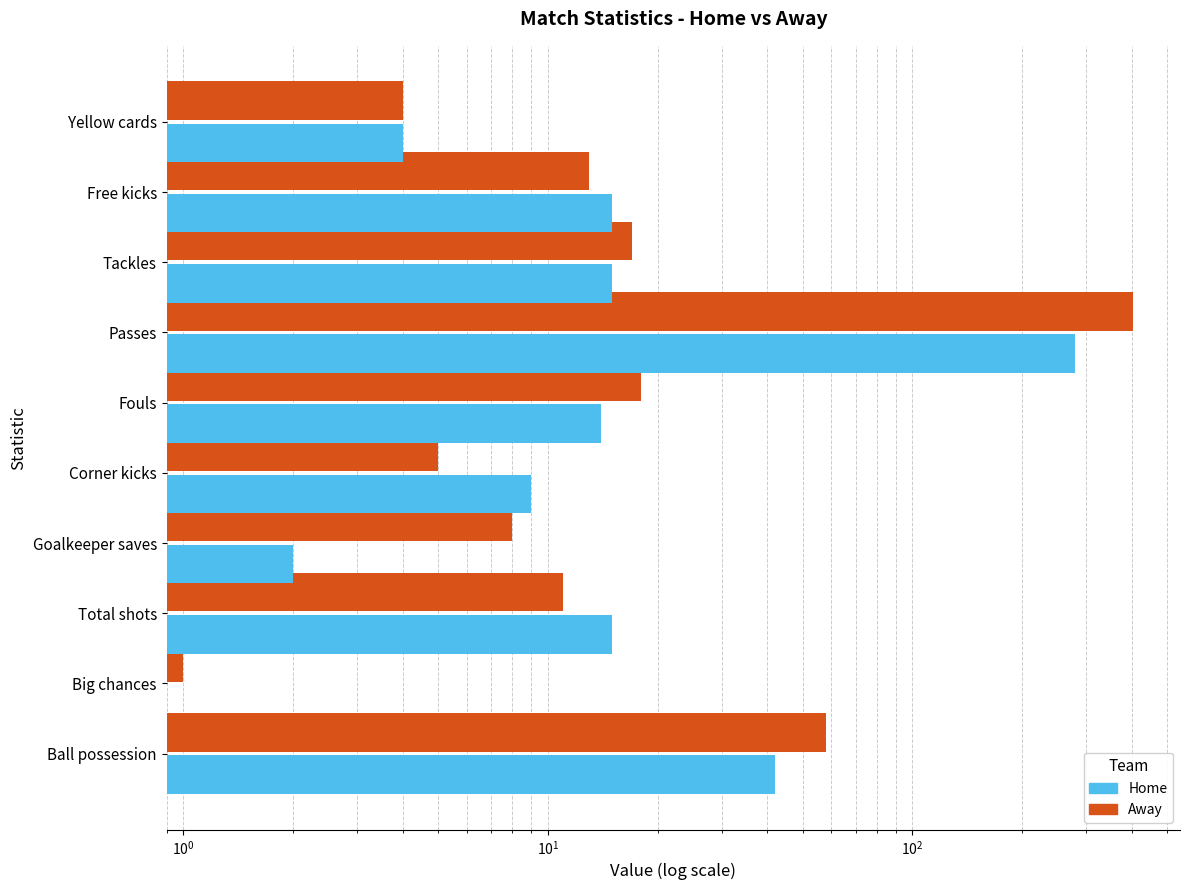

What are all the series names shown in the legend?

Away, Home